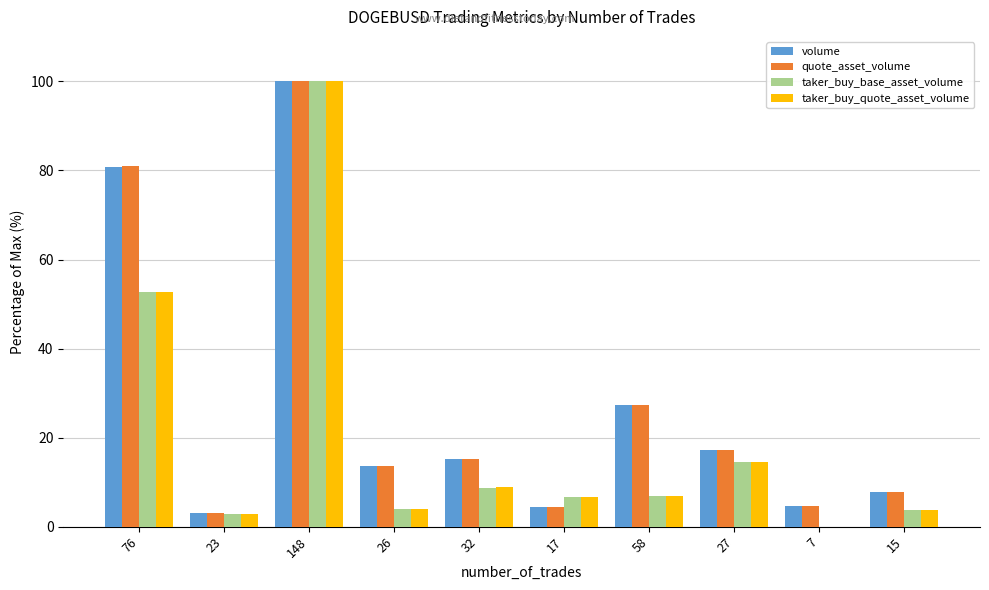

What are all the series names shown in the legend?

volume, quote_asset_volume, taker_buy_base_asset_volume, taker_buy_quote_asset_volume